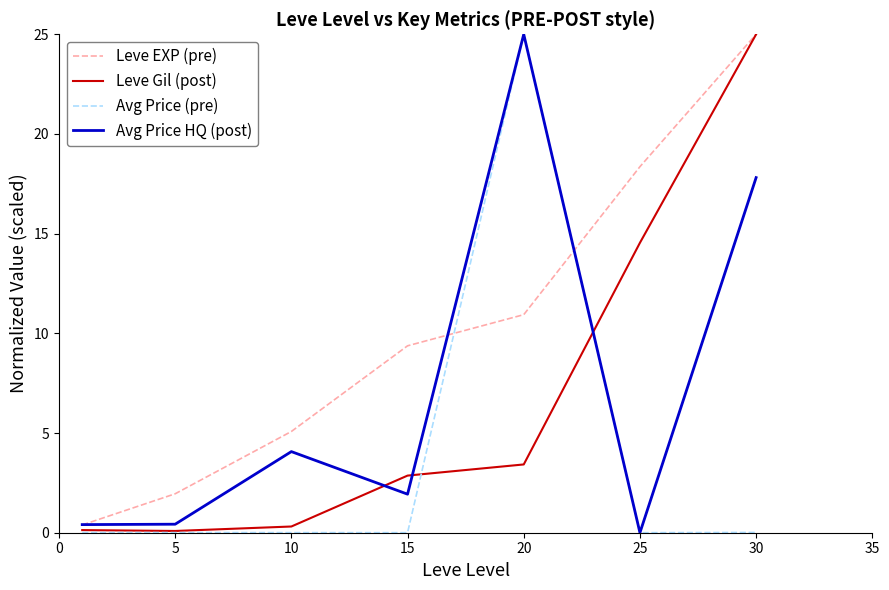

Which series has the largest total across all categories?

Leve EXP (pre)